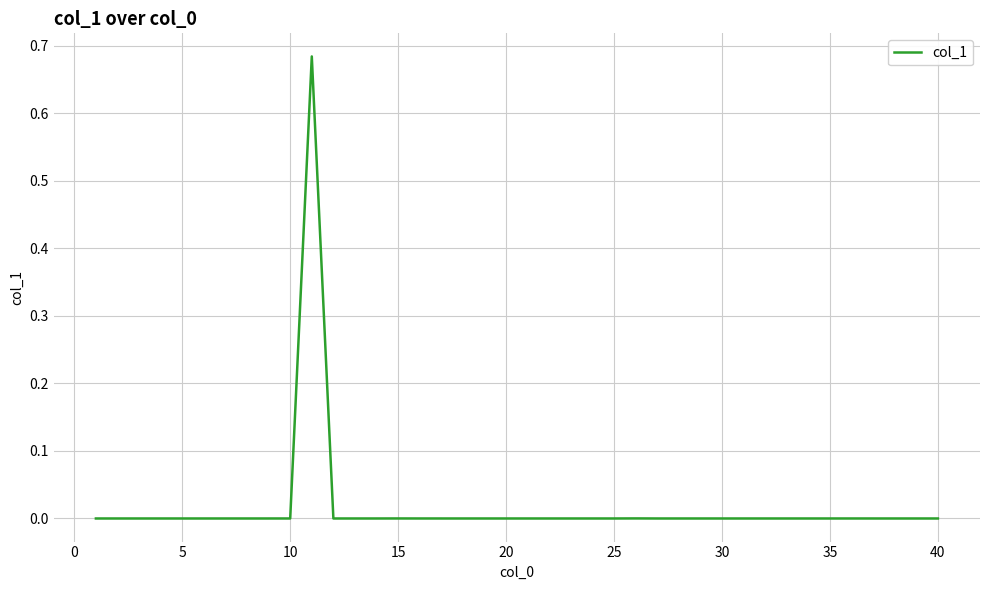

Reading left to right, what are all the values shown in this chart?

0.0	0.0	0.0	0.0	0.0	0.0	0.0	0.0	0.0	0.0	0.7	0.0	0.0	0.0	0.0	0.0	0.0	0.0	0.0	0.0	0.0	0.0	0.0	0.0	0.0	0.0	0.0	0.0	0.0	0.0	0.0	0.0	0.0	0.0	0.0	0.0	0.0	0.0	0.0	0.0